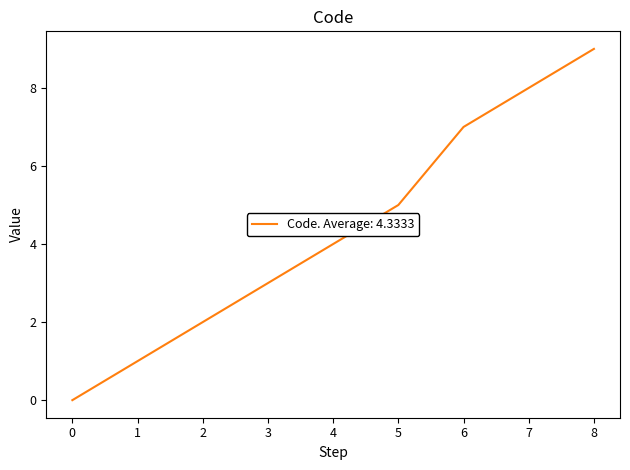

True or false: the data has more than 0 interior local peaks.

False